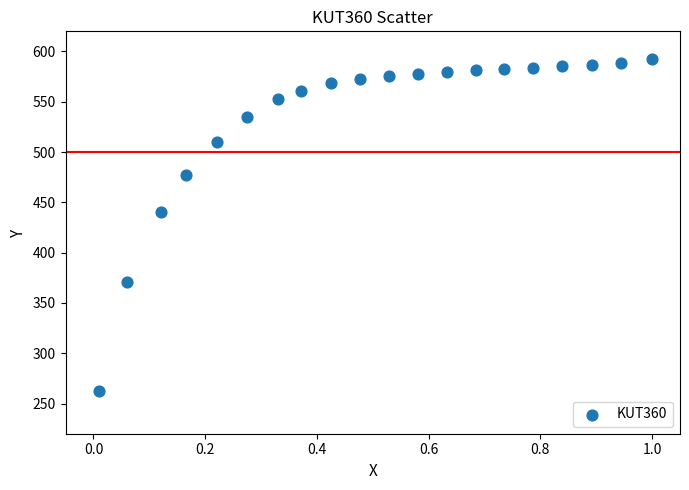

What Y value in the scatter plot is closest to 427?

440.5